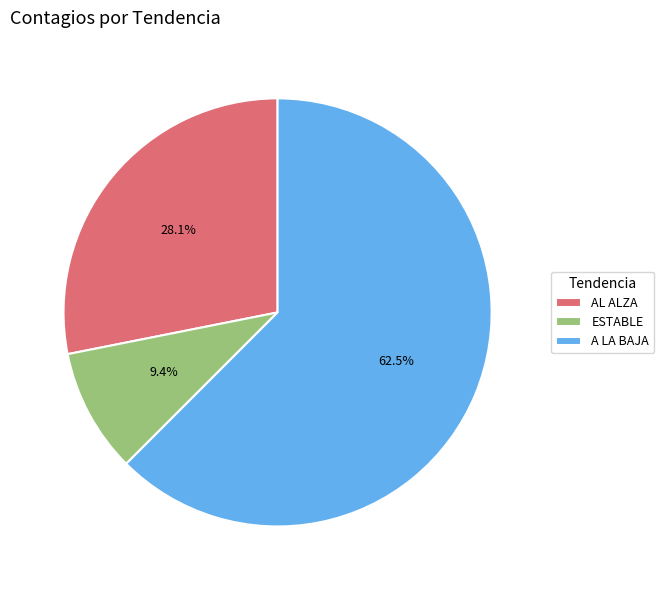

Is it true that ESTABLE is 15% of the pie?

False